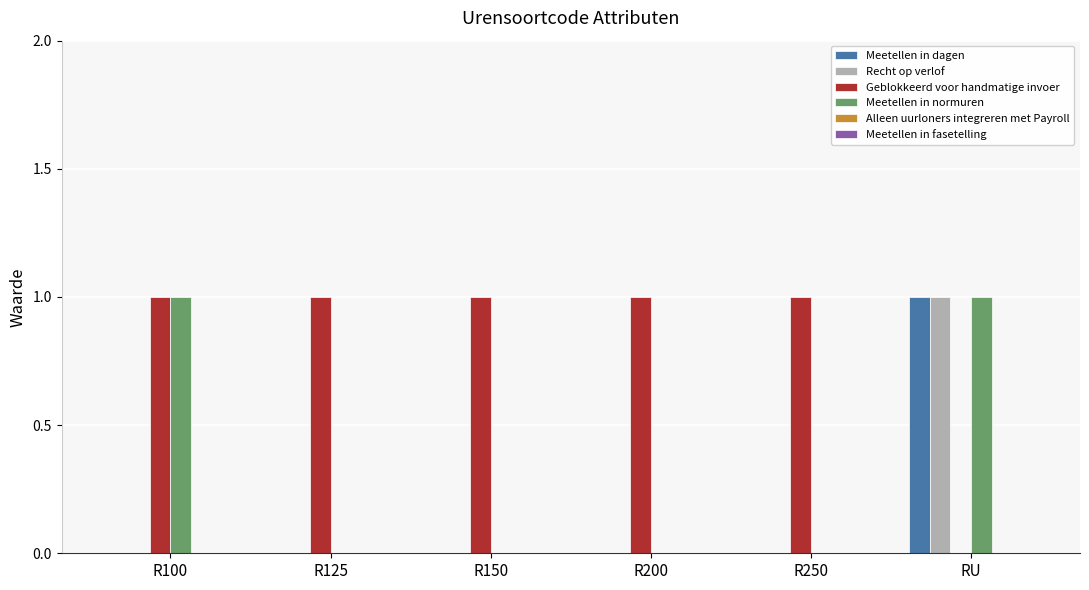

Reading left to right, list all the values displayed in this chart.

Meetellen in dagen: R100=0	R125=0	R150=0	R200=0	R250=0	RU=1
Recht op verlof: R100=0	R125=0	R150=0	R200=0	R250=0	RU=1
Geblokkeerd voor handmatige invoer: R100=1	R125=1	R150=1	R200=1	R250=1	RU=0
Meetellen in normuren: R100=1	R125=0	R150=0	R200=0	R250=0	RU=1